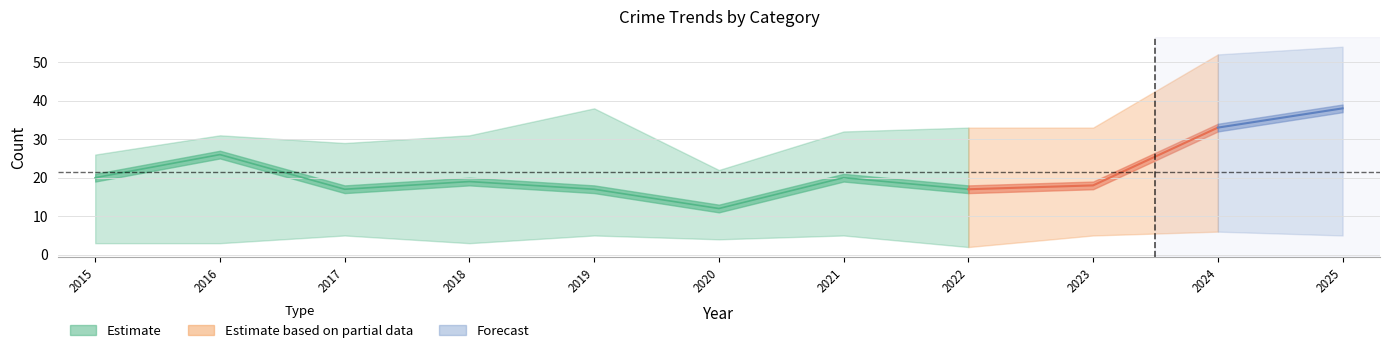

What is the difference between the highest and lowest values at 2019?

33